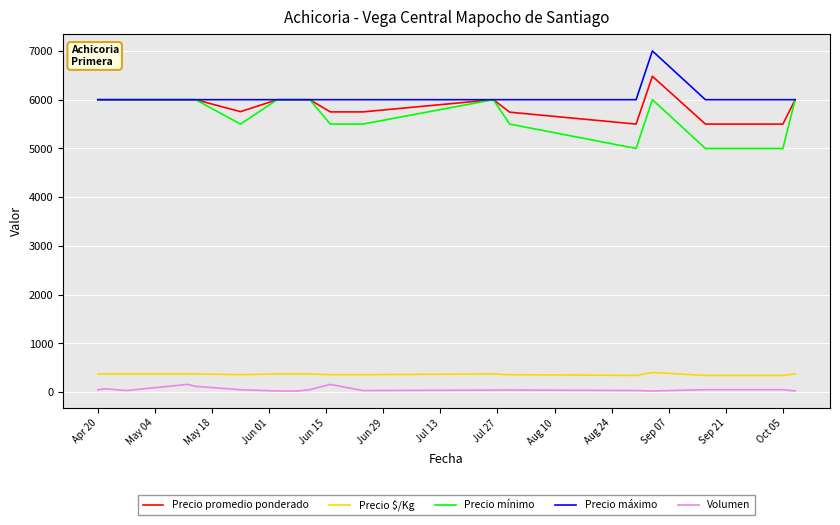

How many lines are shown in the chart?

5